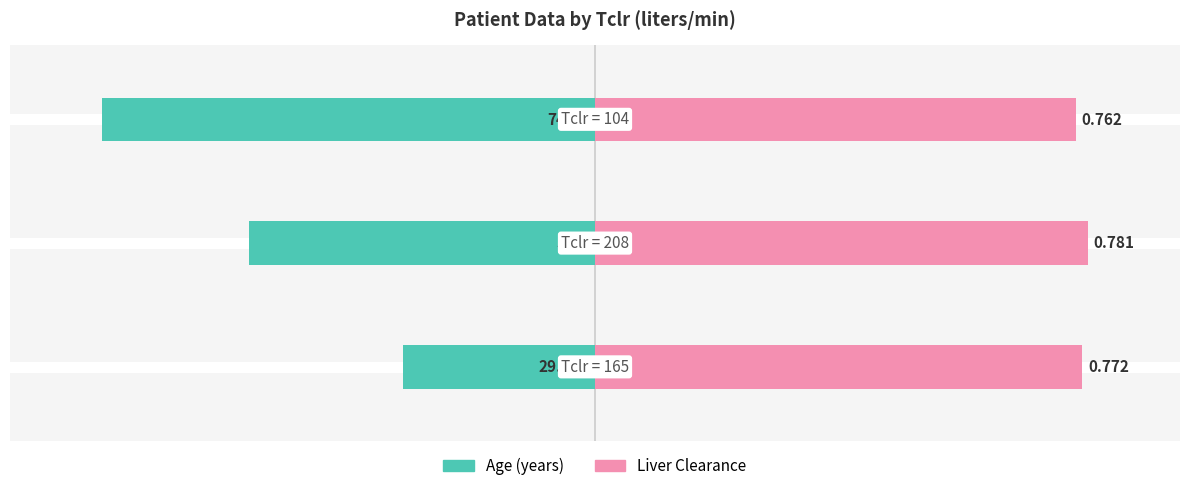

How many bars are there in each group?

2